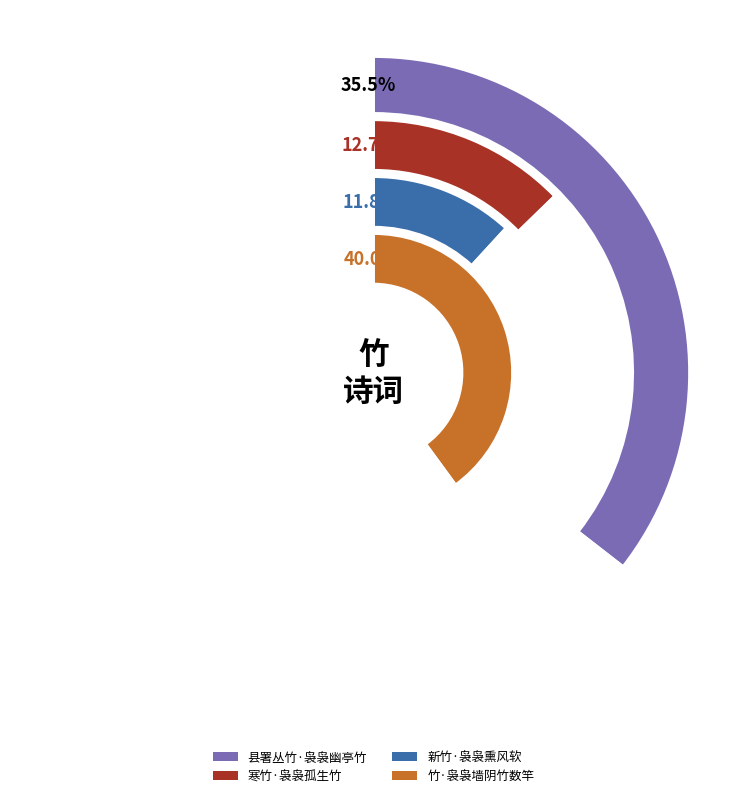

To the nearest percent, what is the difference between the 寒竹·袅袅孤生竹 and 竹·袅袅墙阴竹数竿 slice percentages?

27%